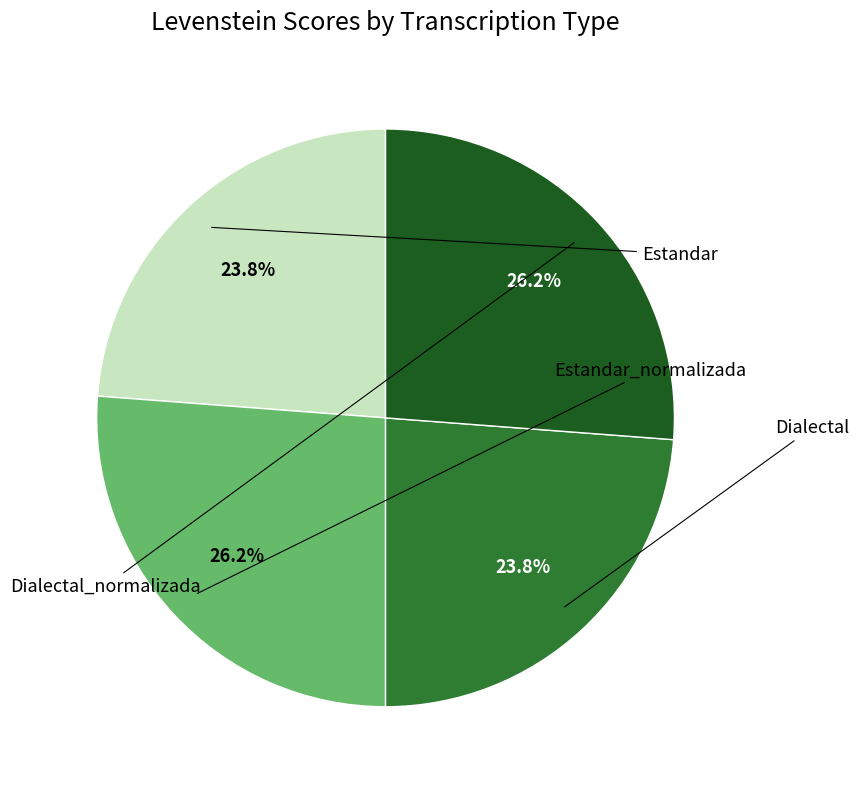

Is there a majority slice in this chart?

No